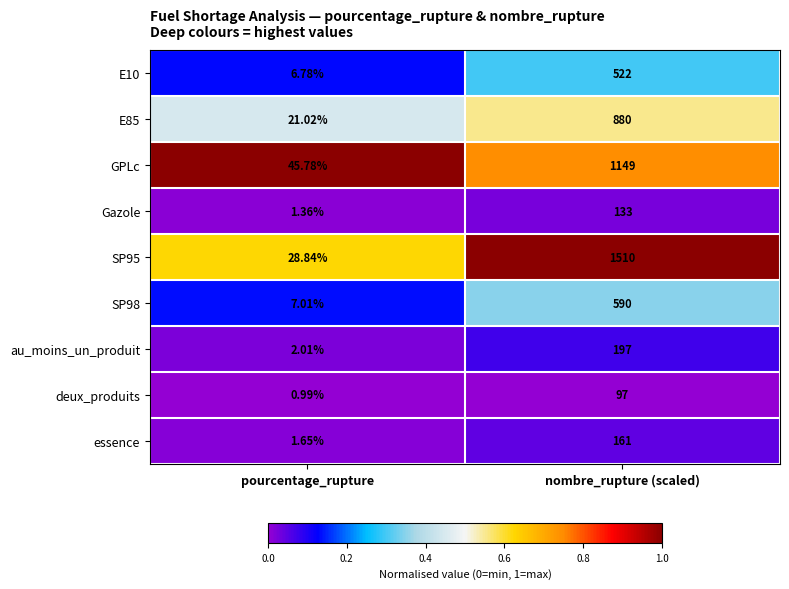

What is the difference between the highest and lowest values at nombre_rupture (scaled)?

1413.0